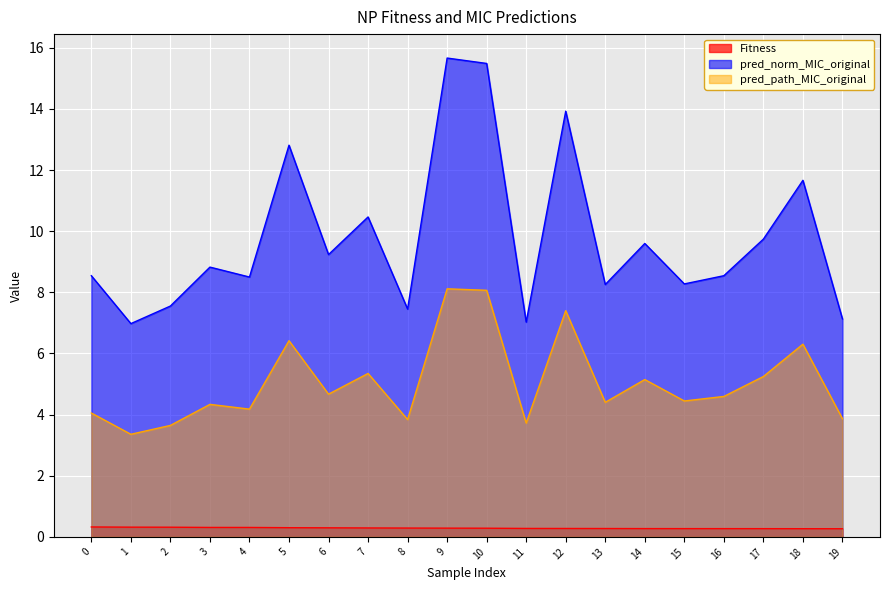

Which series has the largest total across all categories?

pred_norm_MIC_original